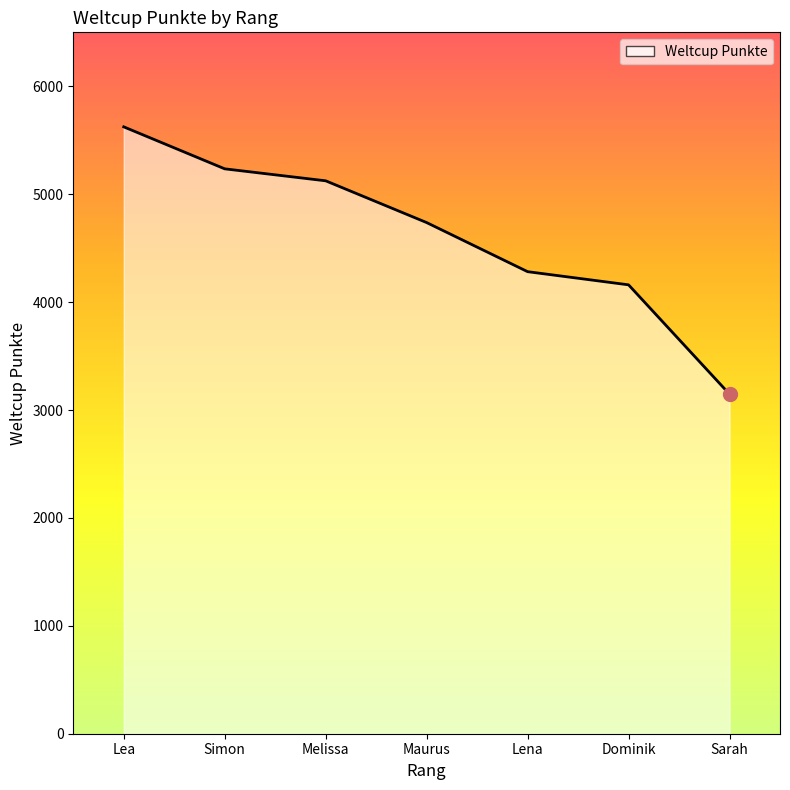

What is the average value?

4616